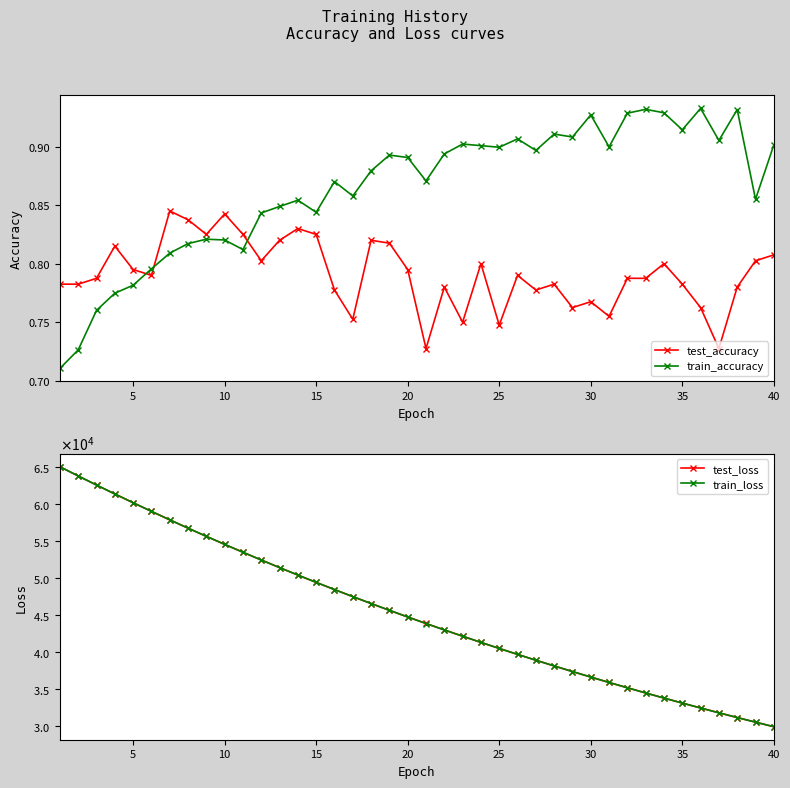

True or false: train_loss and test_accuracy intersect in this chart.

False